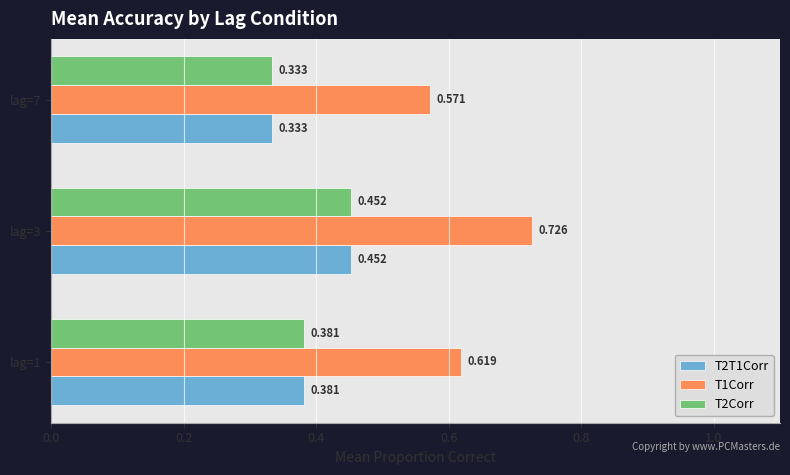

Rank the categories by T1Corr value from lowest to highest.

lag=7, lag=1, lag=3